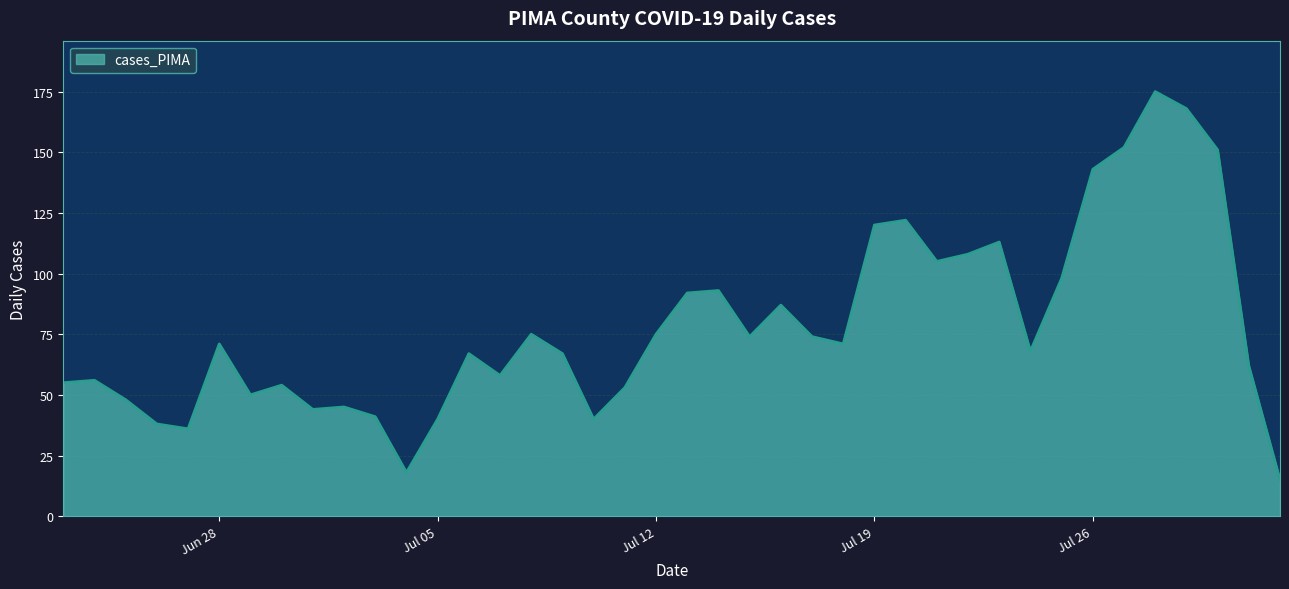

Reading left to right, extract all data points from this chart.

55	56	48	38	36	71	50	54	44	45	41	18	40	67	58	75	67	40	53	75	92	93	74	87	74	71	120	122	105	108	113	68	98	143	152	175	168	151	62	15